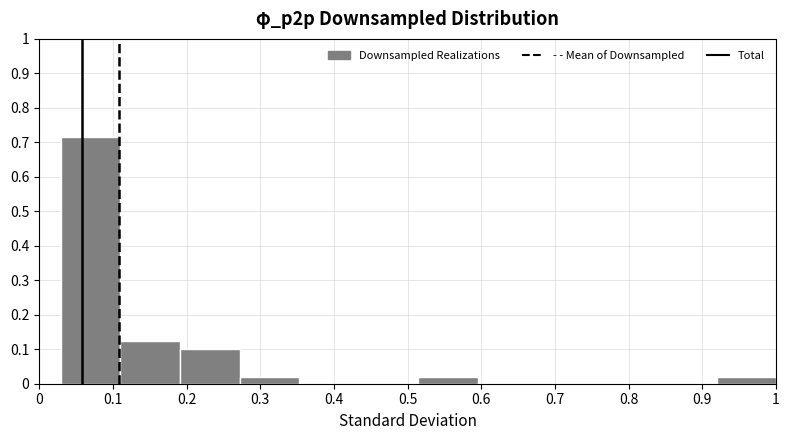

What is the height of the bar covering 0.92 to 1.00 on the x-axis? Neither the bar edges nor the heights are printed on the chart, so give them approximately, as read against the axes.

0.02